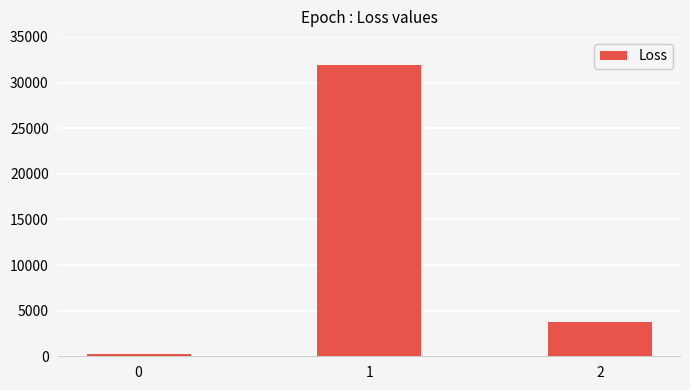

Read the value at 1.

31922.2